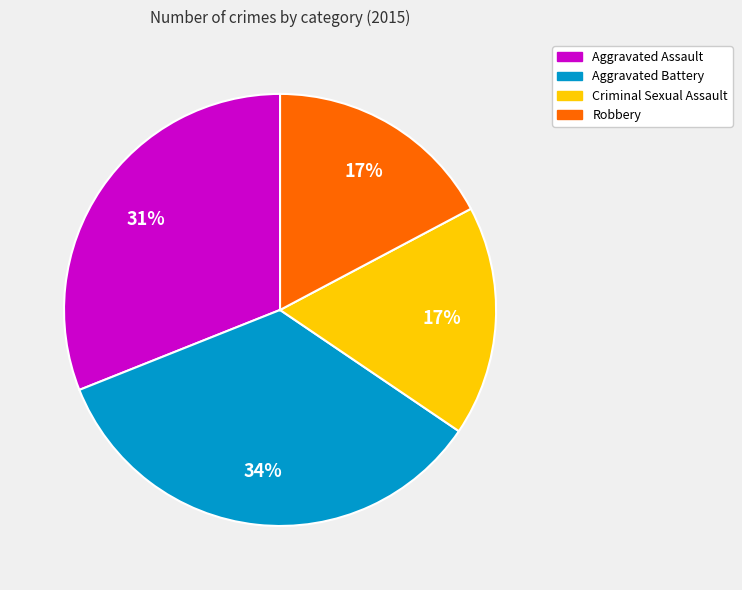

Is the sum of Aggravated Assault and Criminal Sexual Assault greater than half?

No